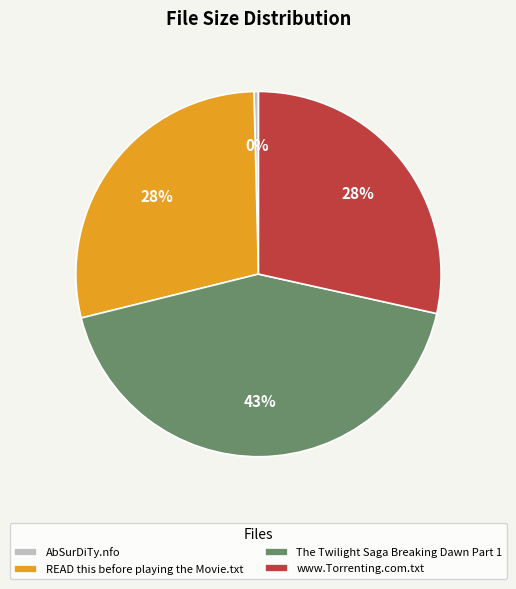

Approximately how many times larger is the value at READ this before playing the Movie.txt compared to The Twilight Saga Breaking Dawn Part 1?

0.7